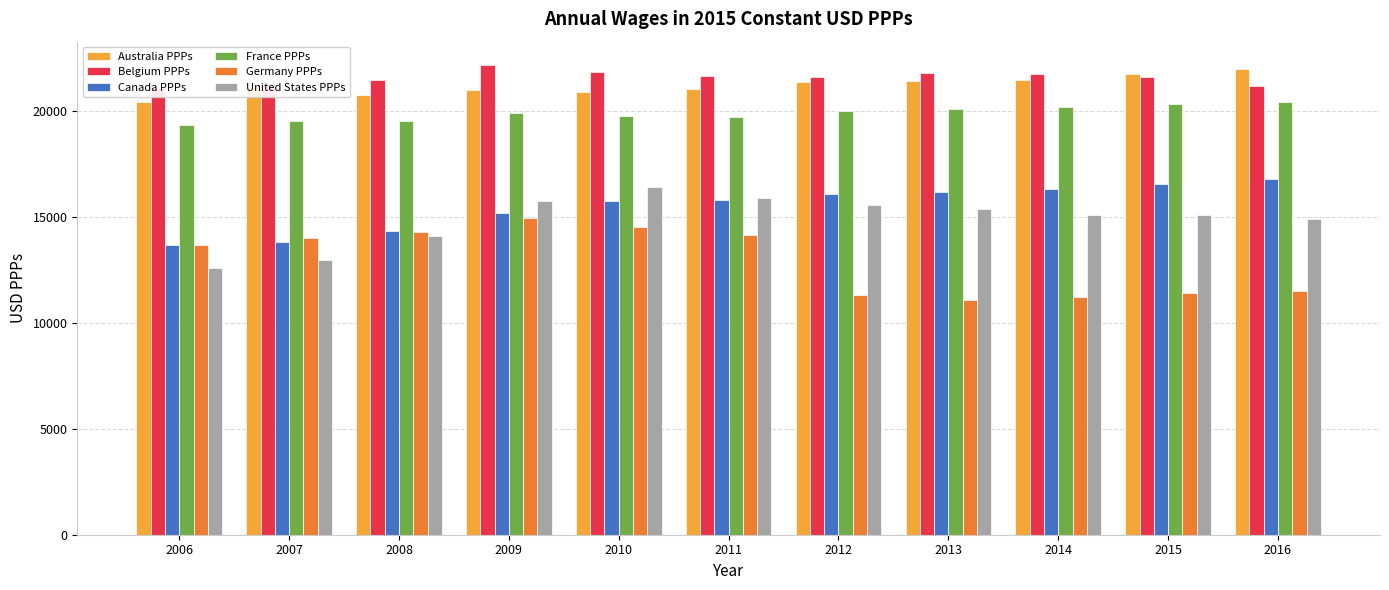

True or false: Belgium PPPs has a value of 35859.9 at 2010.

False